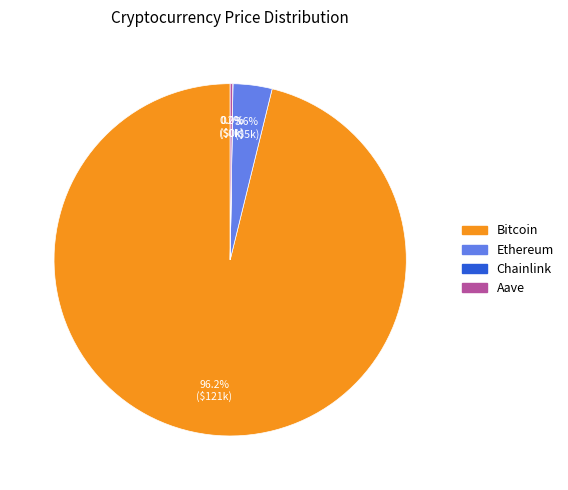

What is the largest slice in the pie chart?

Bitcoin